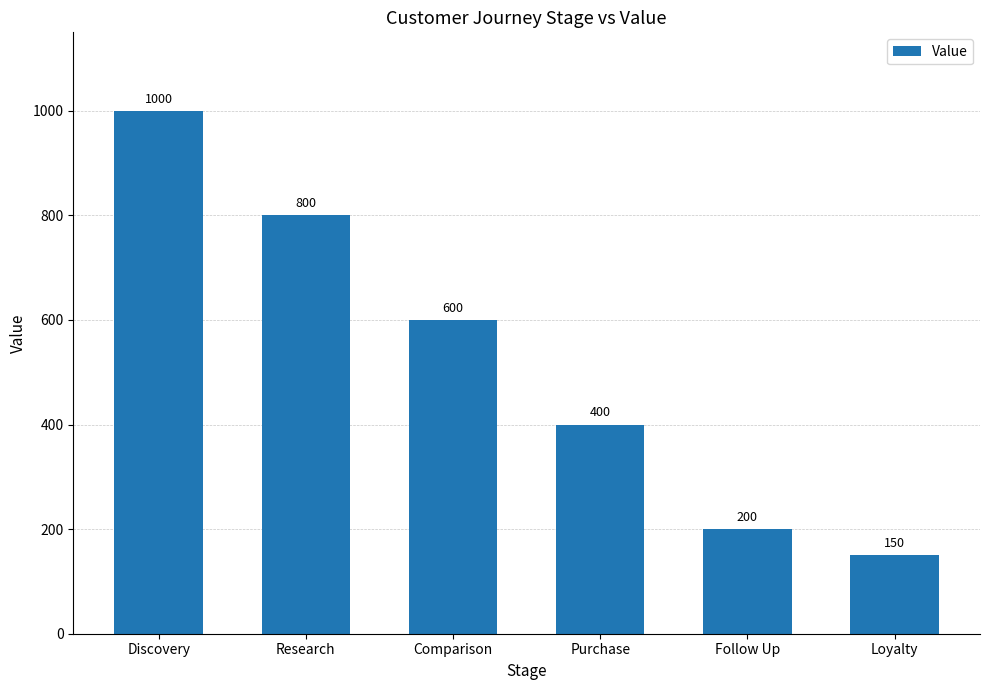

Between Discovery and Comparison, which is larger?

Discovery